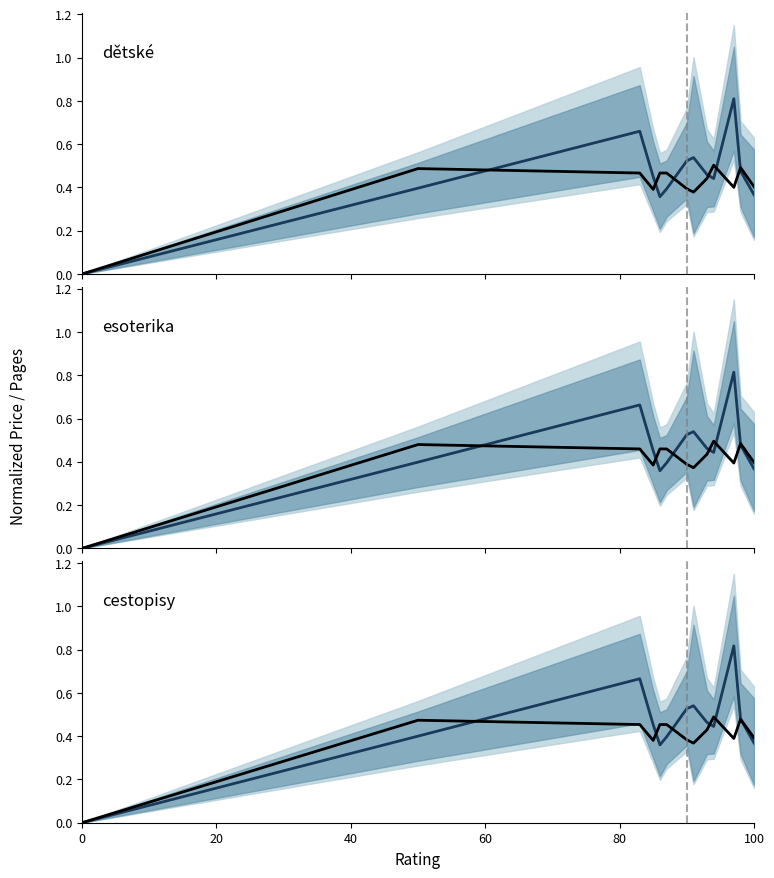

True or false: dětské main has a value of 0.2 at 11.

False